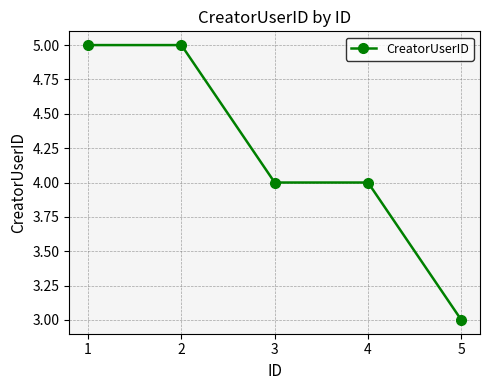

Reading left to right, extract all data points from this chart.

5	5	4	4	3